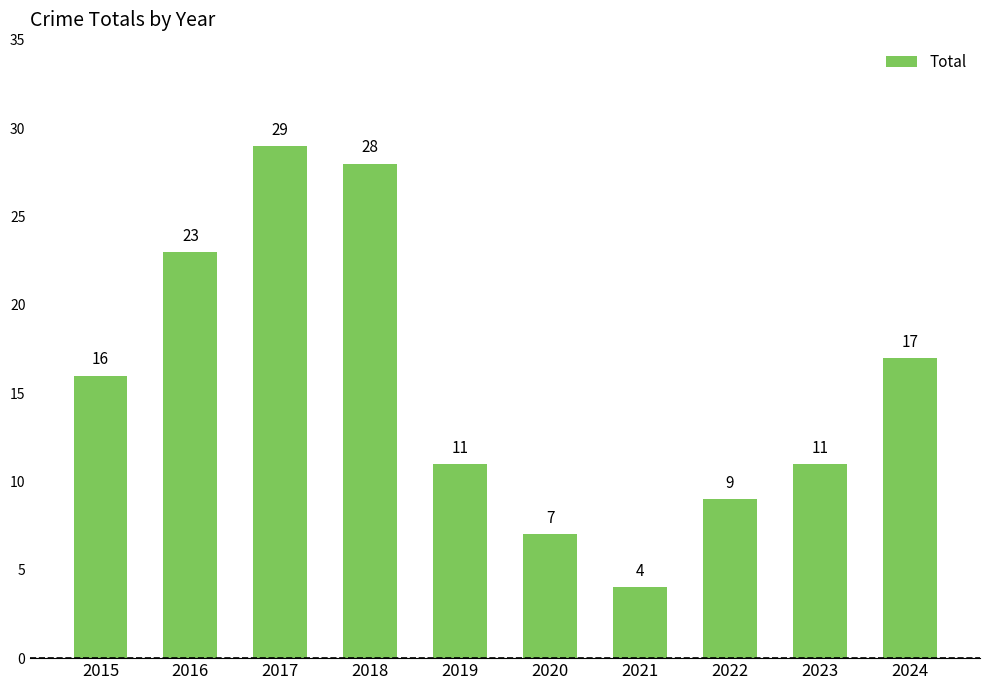

Which has a higher value, 2018 or 2021?

2018